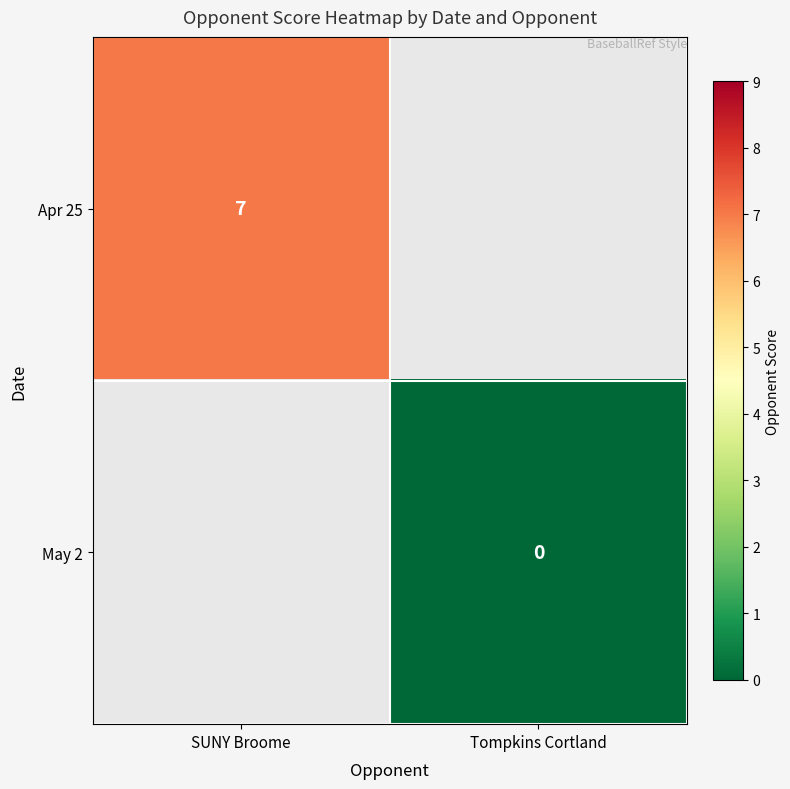

Is it true that Apr 25 equals 10 at SUNY Broome?

False